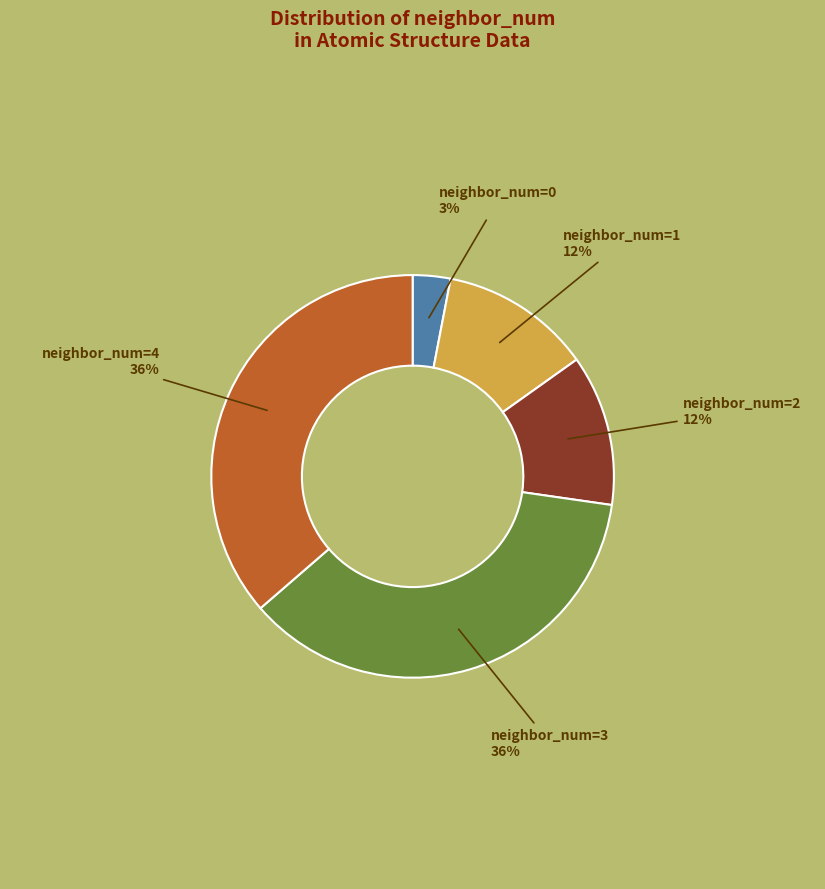

To the nearest percent, what is the difference between the largest and smallest slice percentages?

33%